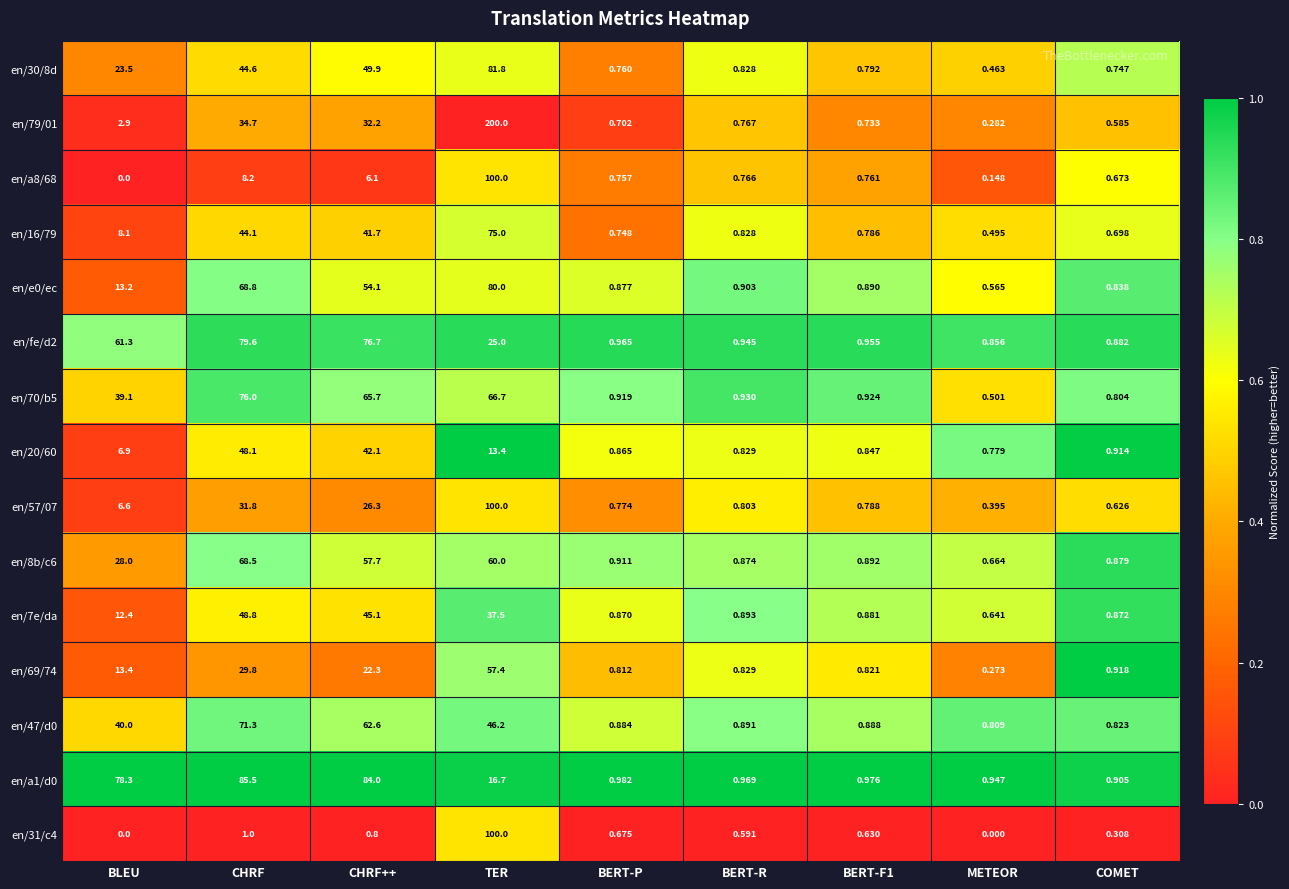

Is the value of en/69/74 at METEOR greater than the value of en/57/07 at CHRF?

No